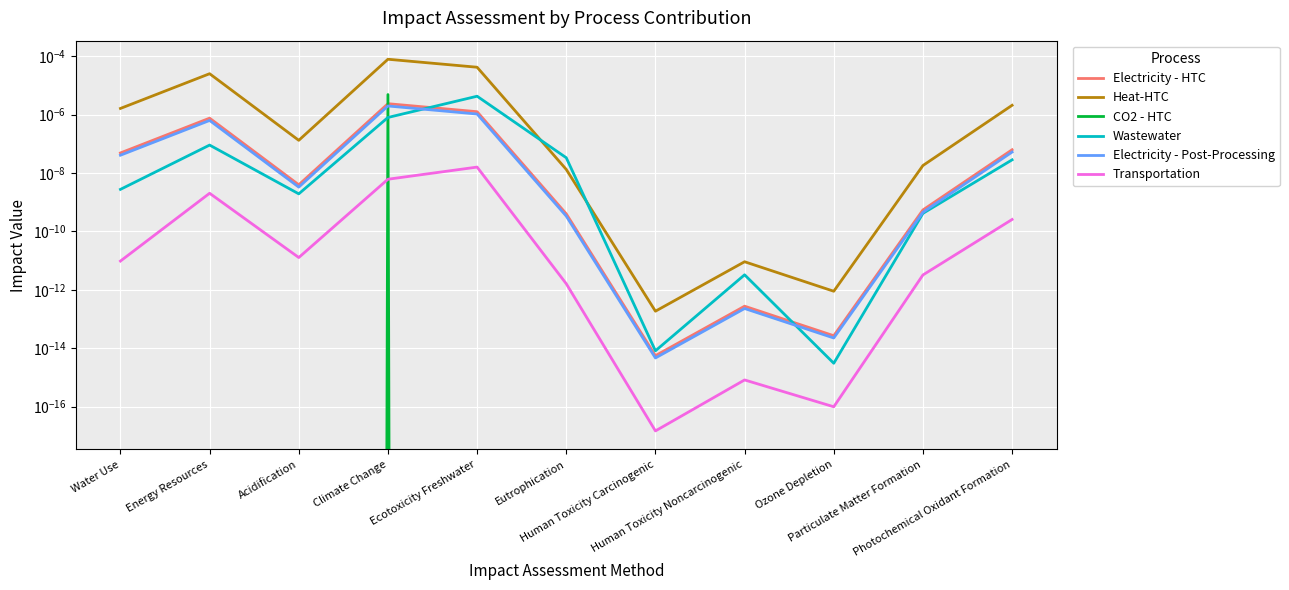

Which series changed the most between Climate Change and Ozone Depletion?

Heat-HTC